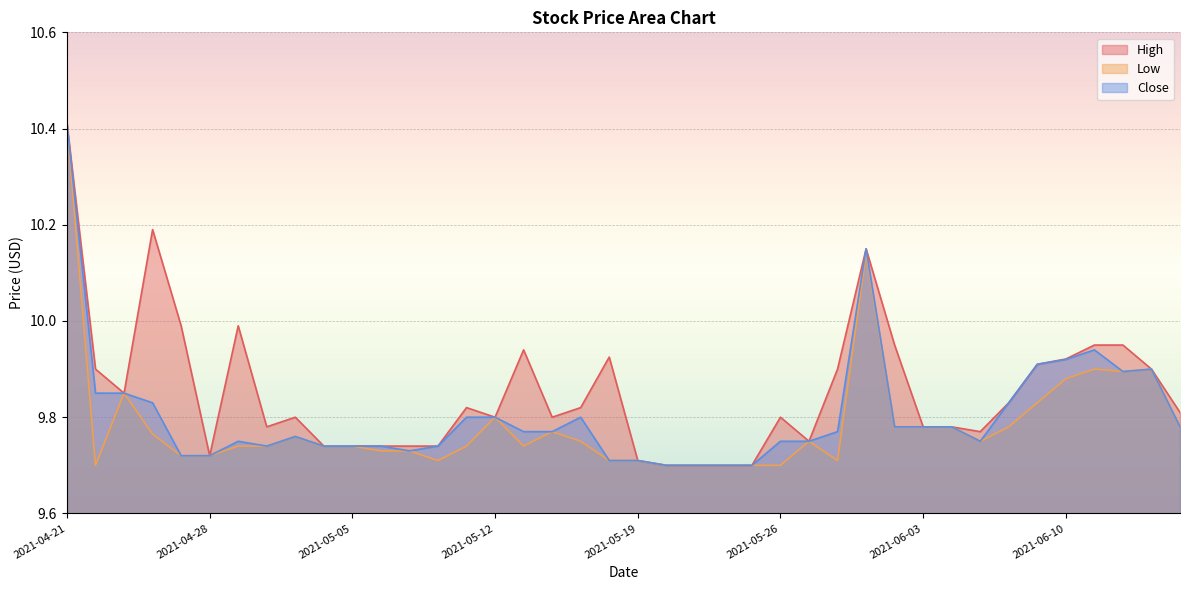

True or false: Low has a value of 15.8 at 2021-06-02.

False